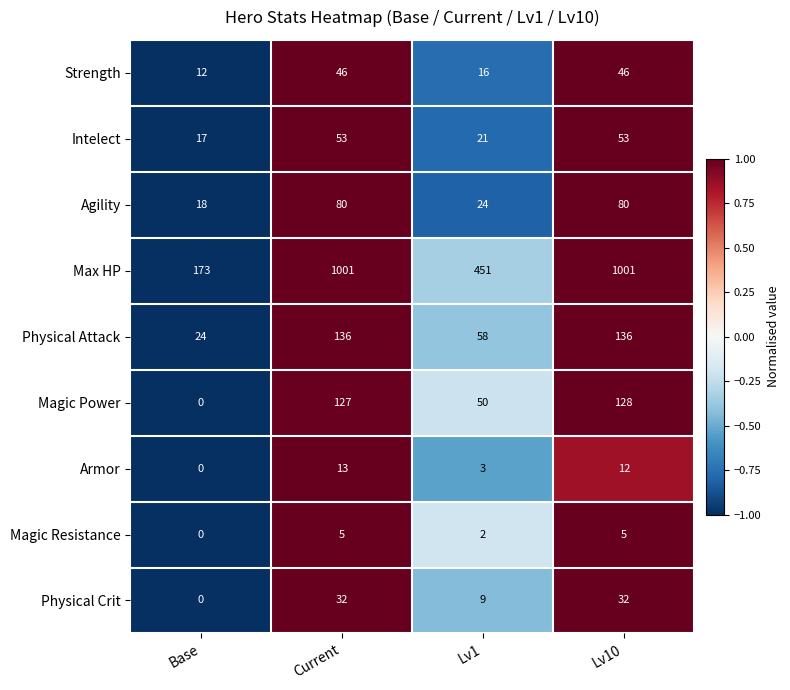

Rank the series by their maximum value, from lowest to highest.

Magic Resistance, Armor, Physical Crit, Strength, Intelect, Agility, Magic Power, Physical Attack, Max HP